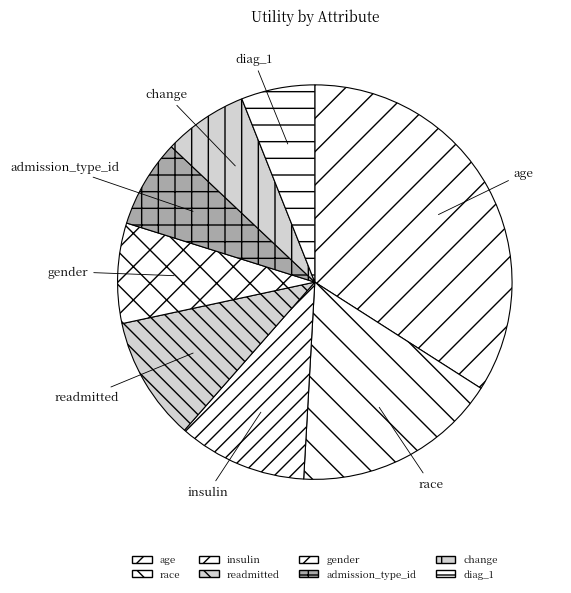

Do change and admission_type_id together represent more than half of the pie?

No